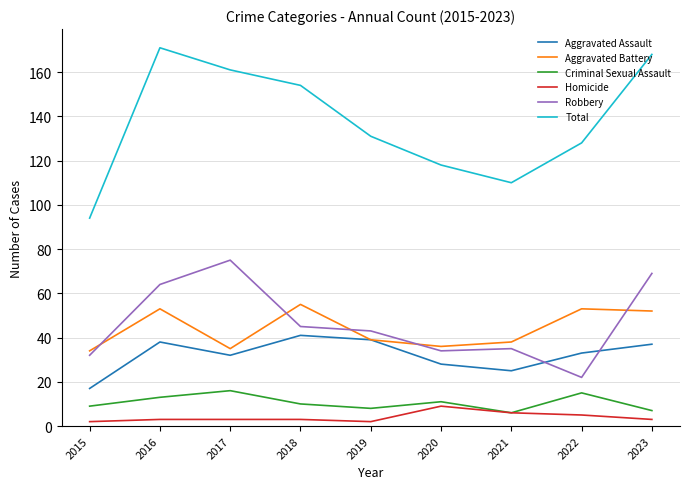

Where does the Total series first go above 131?

2016